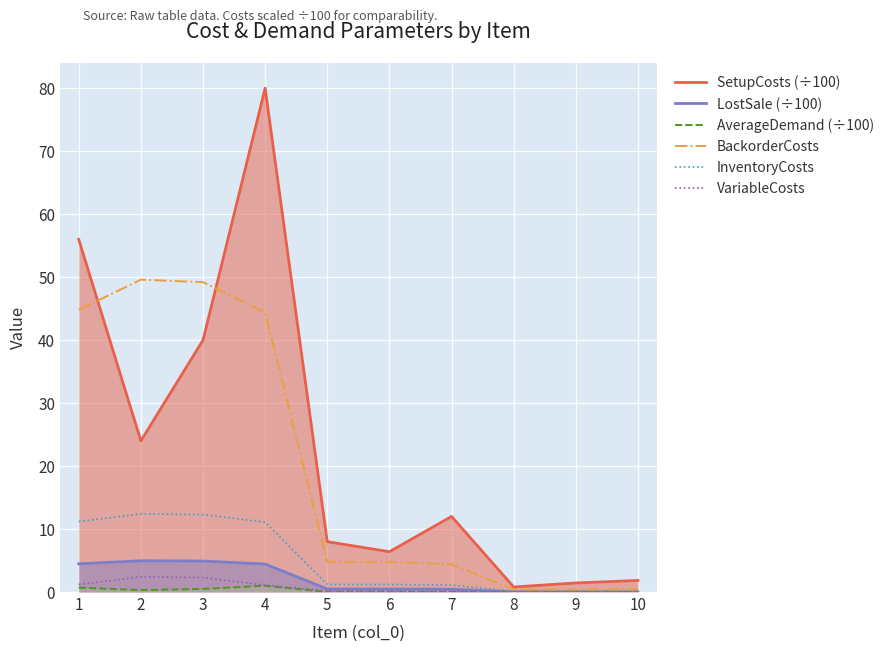

At 9, list the series in order from smallest to largest.

AverageDemand (÷100), VariableCosts, LostSale (÷100), InventoryCosts, BackorderCosts, SetupCosts (÷100)